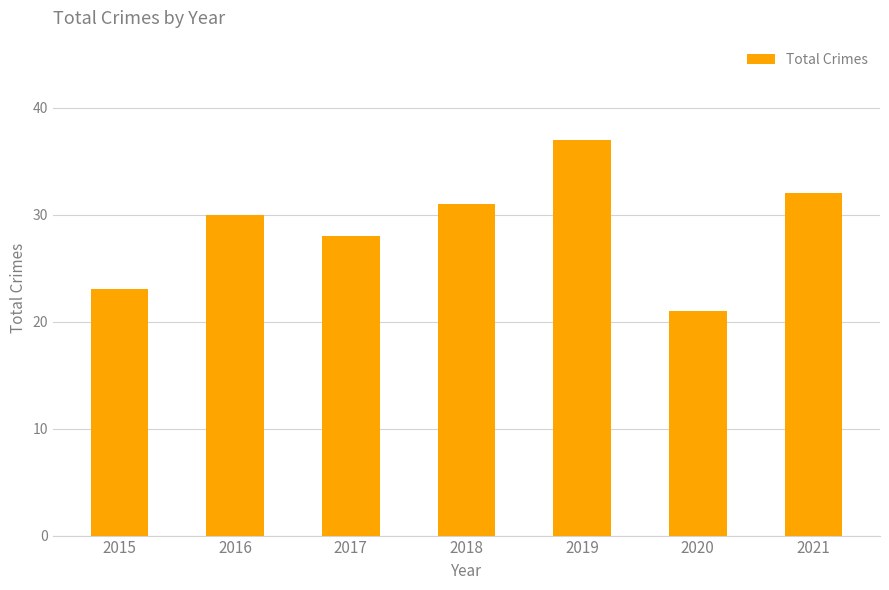

Reading left to right, what are all the values shown in this chart?

2015=23	2016=30	2017=28	2018=31	2019=37	2020=21	2021=32